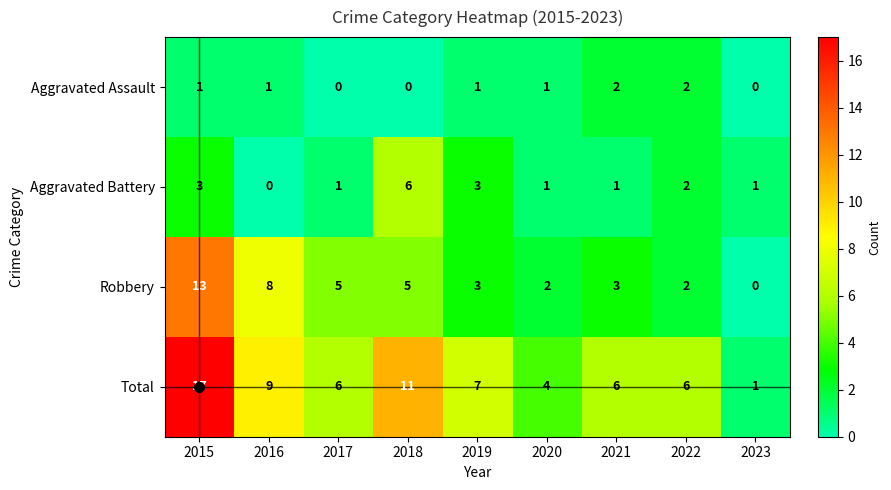

At which category does the chart reach its peak across all series?

2015